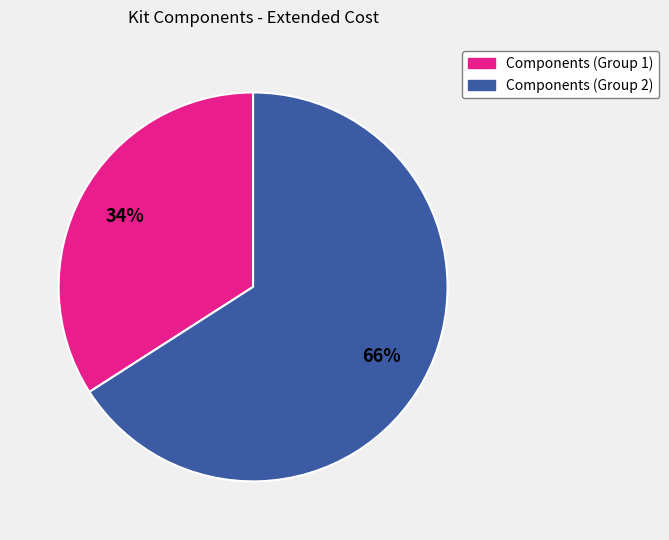

Is there a majority slice in this chart?

Yes